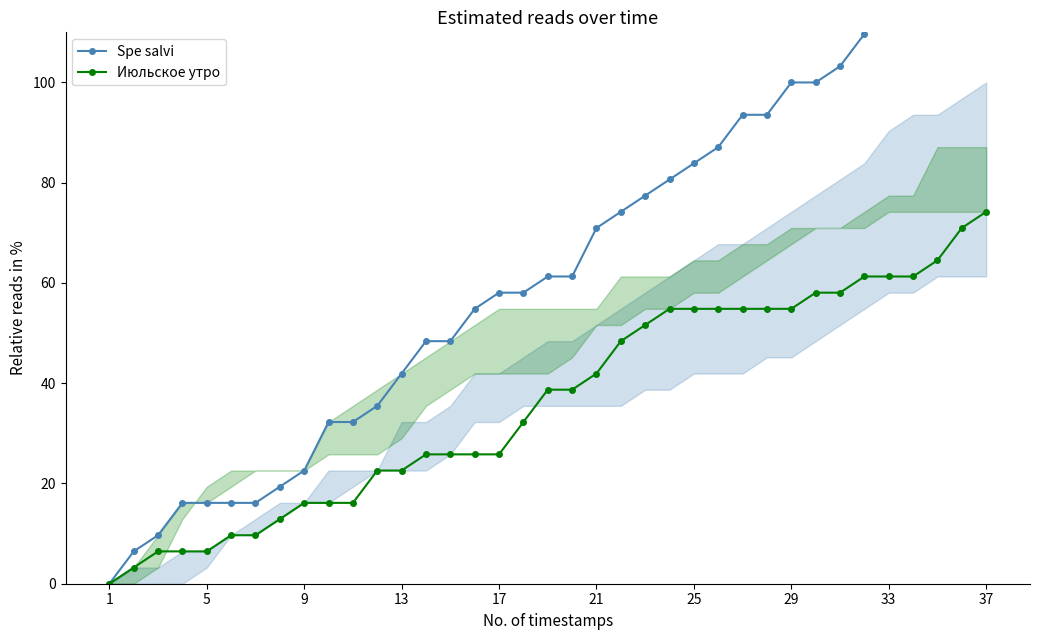

What is the difference between the highest and lowest values at 11?

12.9